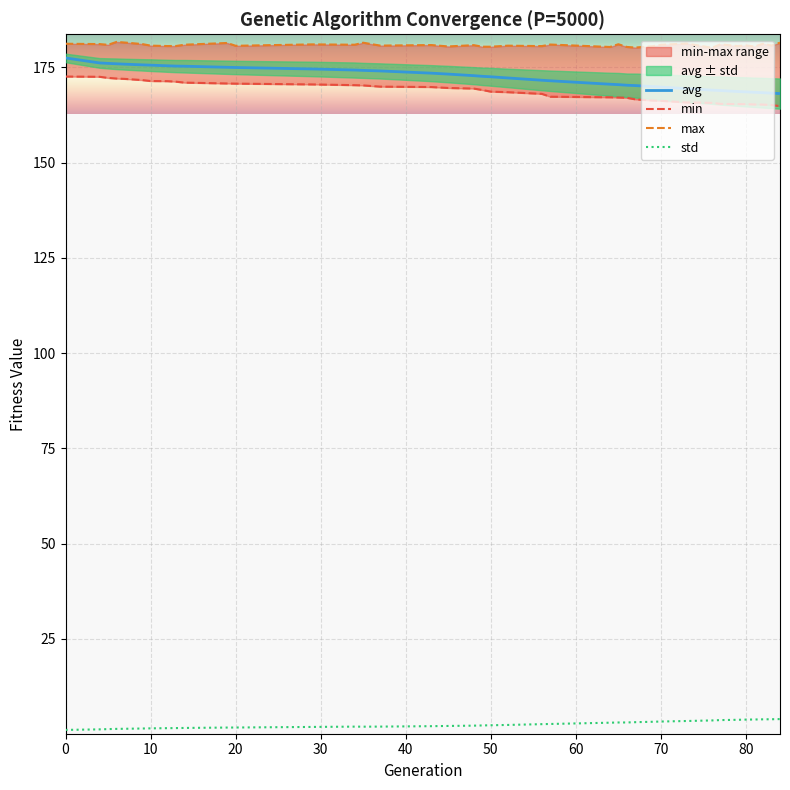

True or false: std and avg cross at least once.

False